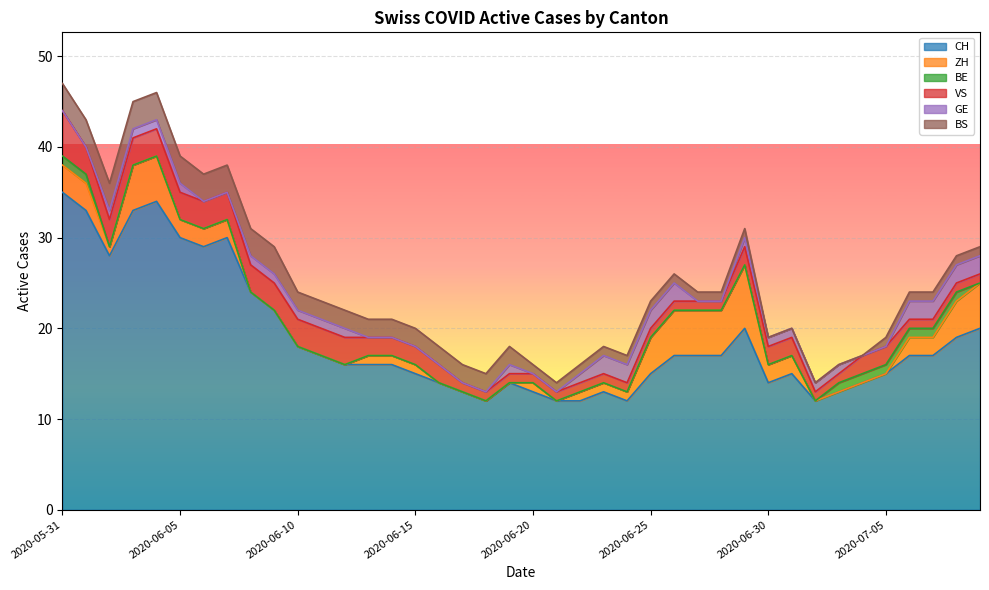

What are all the series names shown in the legend?

CH, ZH, BE, VS, GE, BS